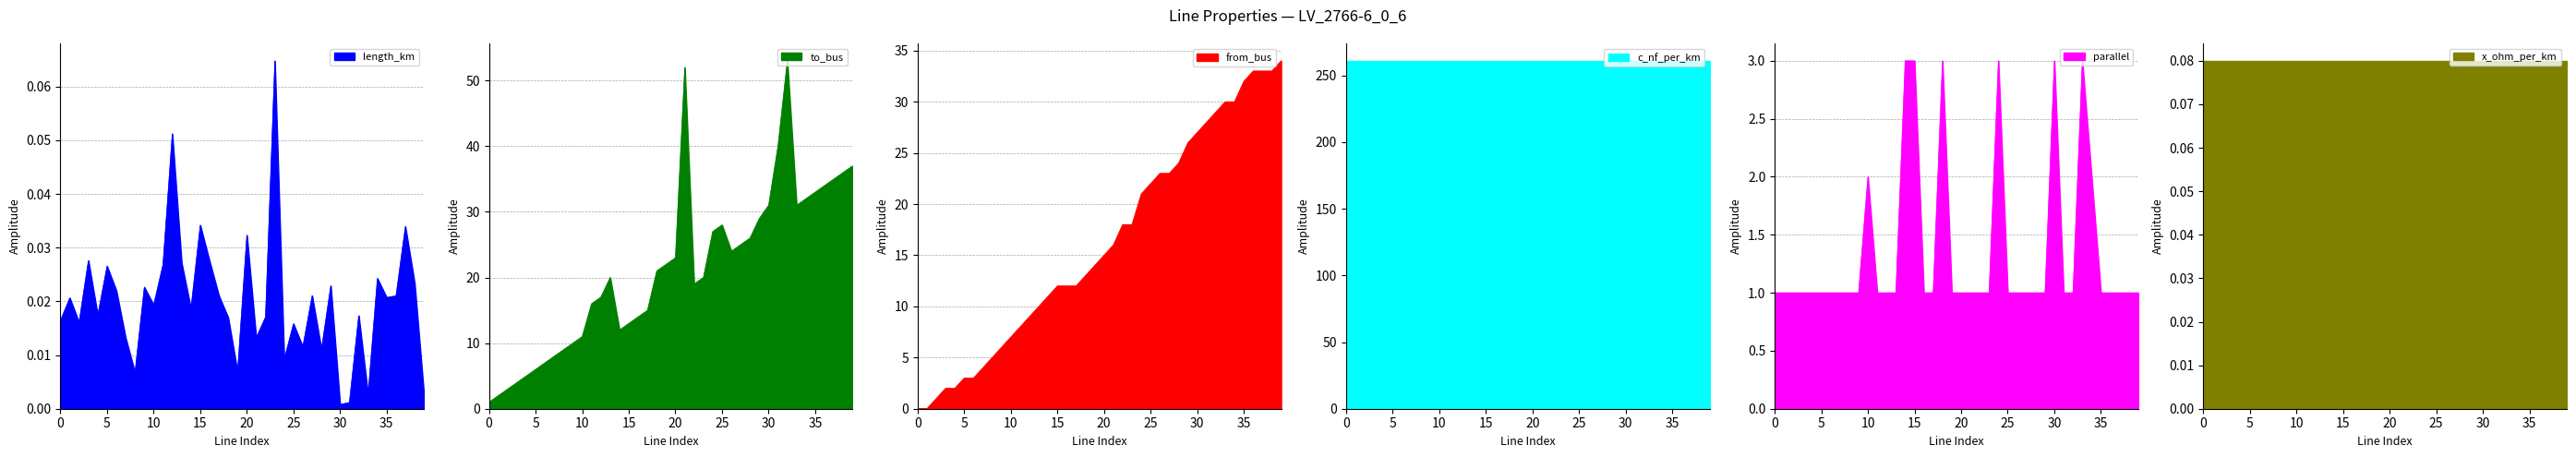

What is the value of the parallel point at the 11th from the left?

2.0